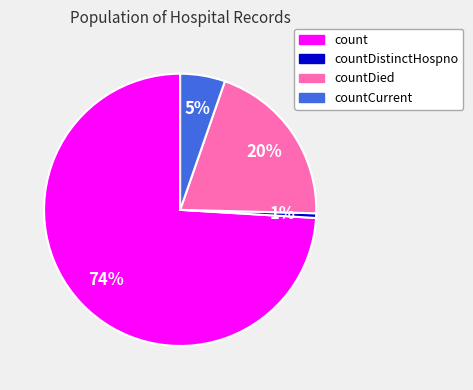

To the nearest percent, what is the difference between the largest and smallest slice percentages?

73%